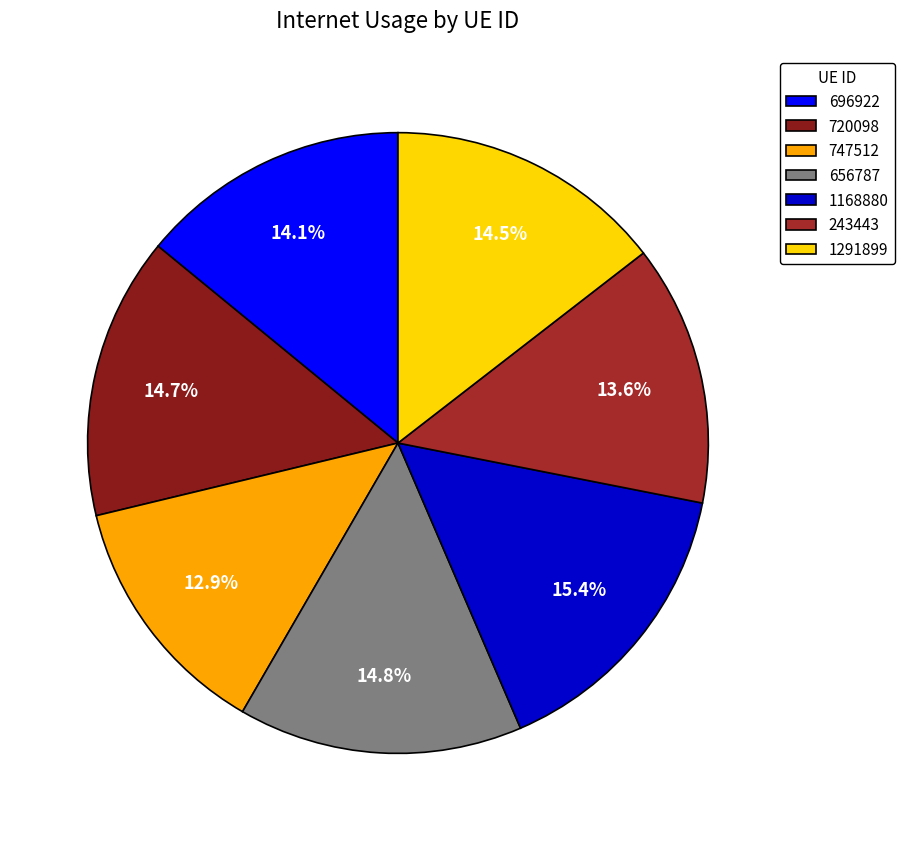

To the nearest percent, what is the difference between the largest and smallest slice percentages?

3%